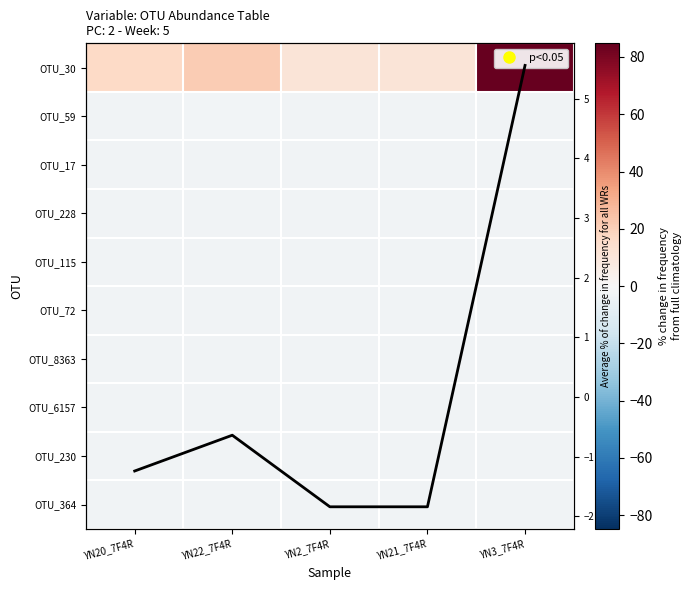

How many series are shown in this chart?

11